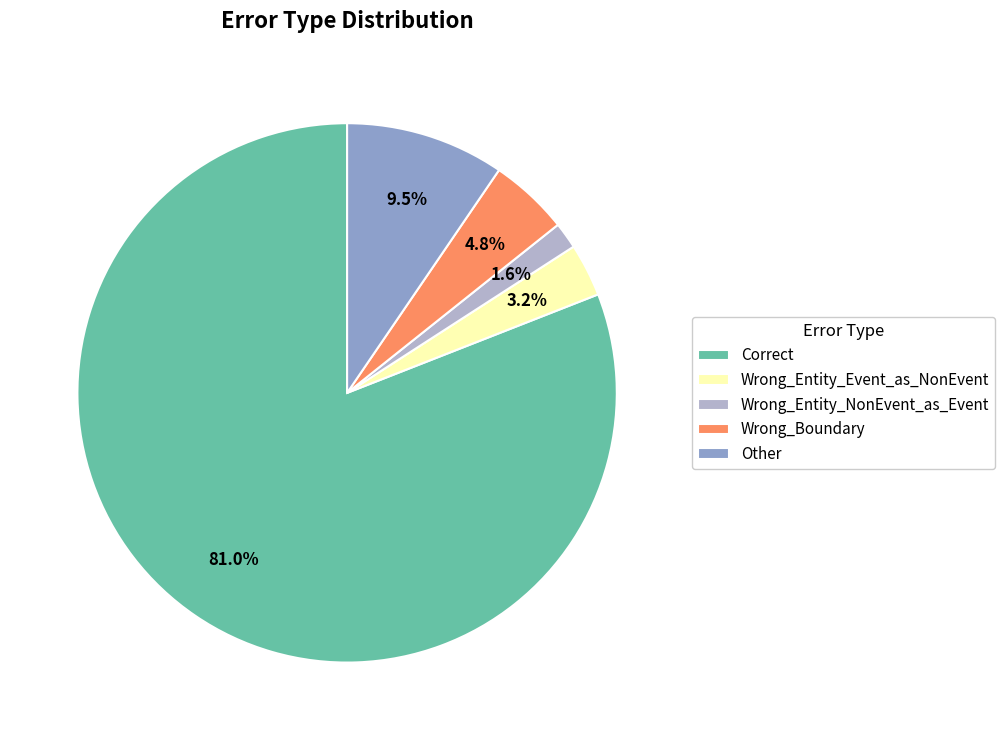

Which has a higher value, Correct or Wrong_Entity_NonEvent_as_Event?

Correct